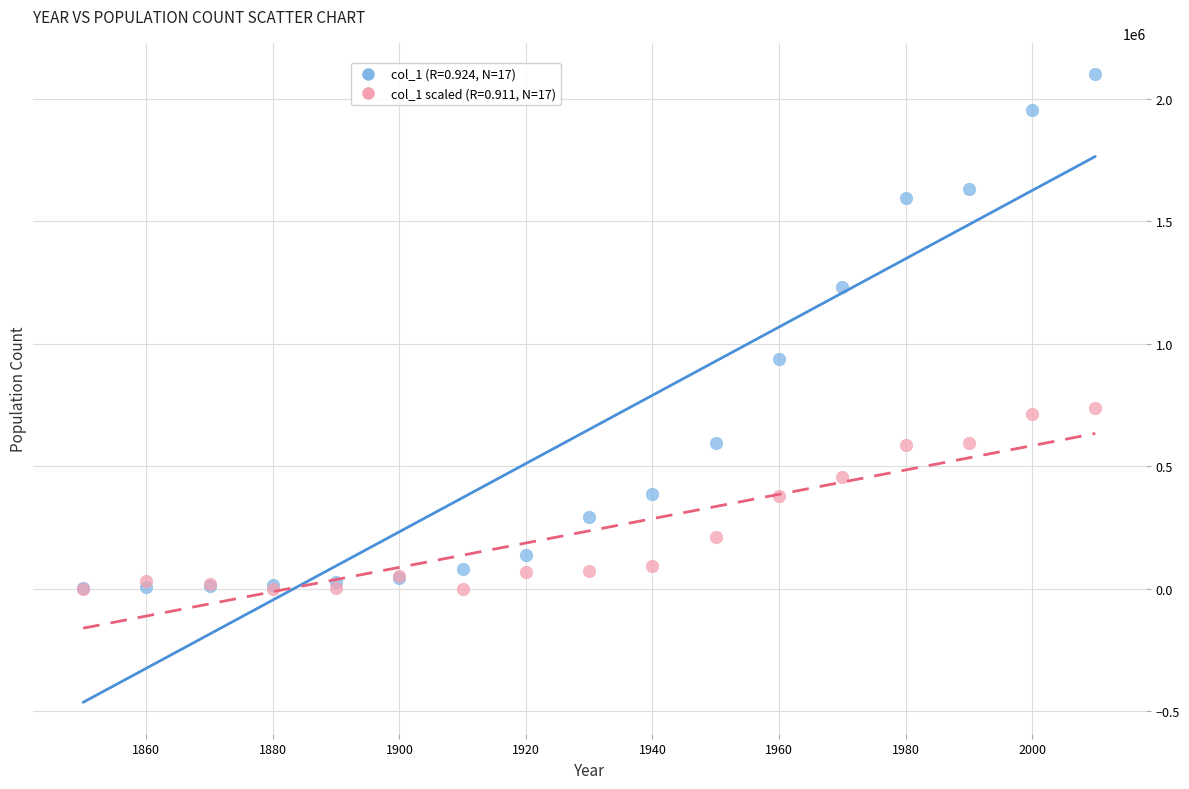

Across all series, what Y value is closest to 1049725?

938219.0